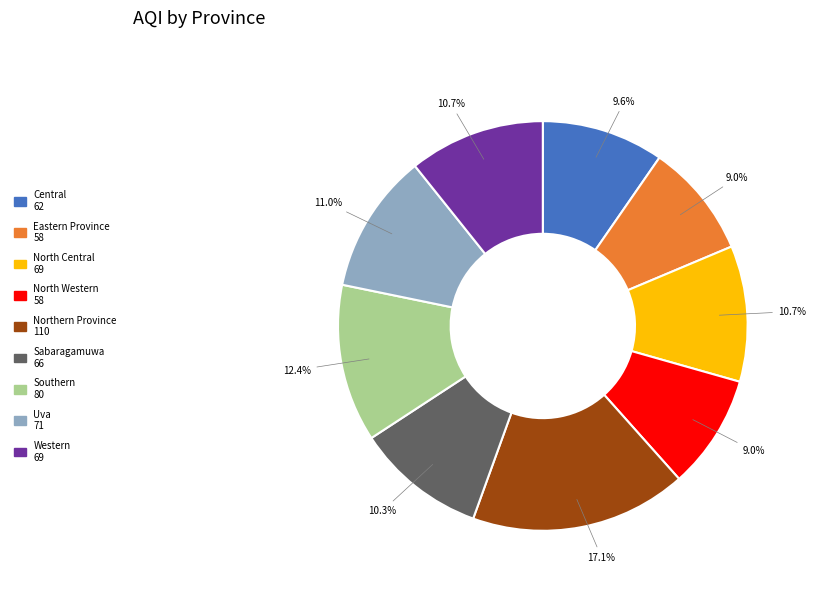

How many slices are in this pie chart?

9